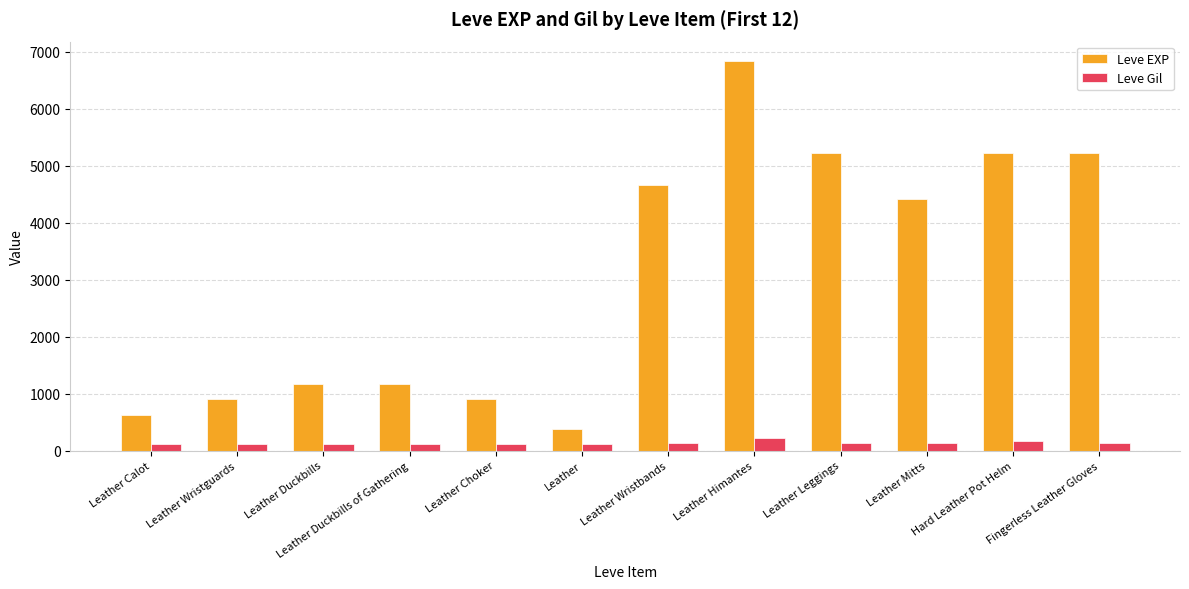

List the series in order of their overall mean, highest first.

Leve EXP, Leve Gil